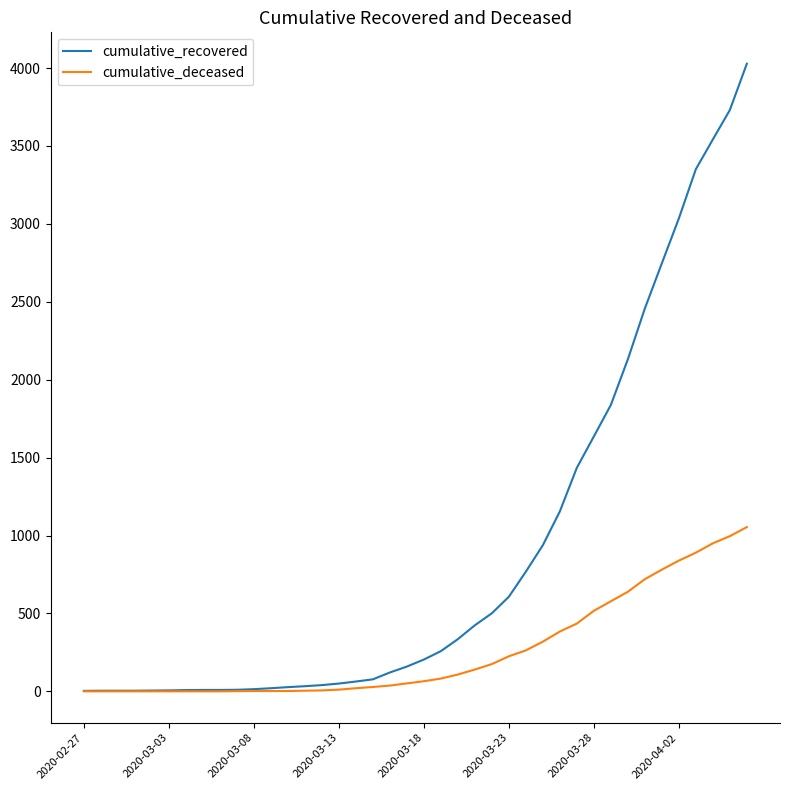

Which series has the largest range (max minus min)?

cumulative_recovered